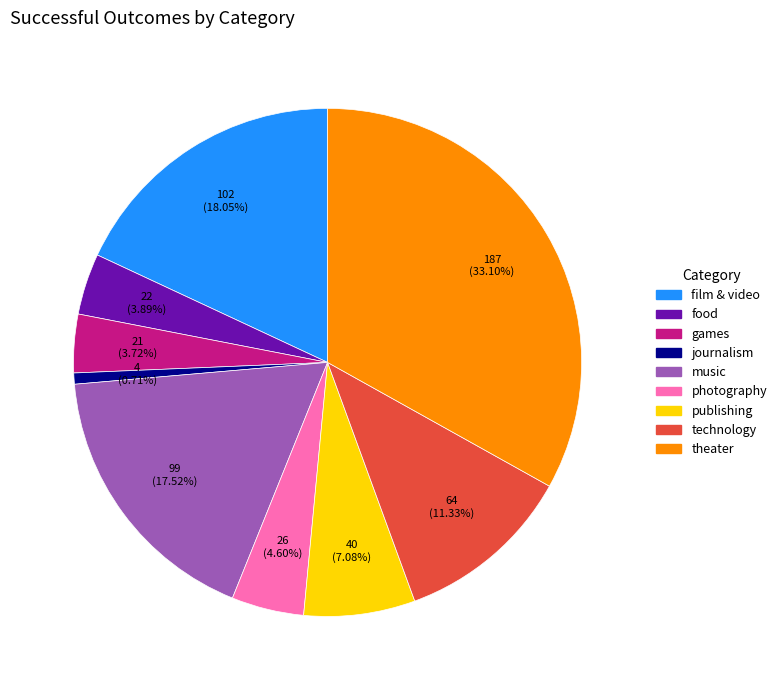

Do journalism and technology together represent more than half of the pie?

No